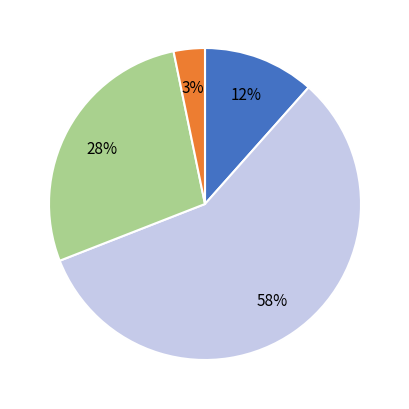

To the nearest percent, what is the difference between the largest and smallest slice percentages?

54%